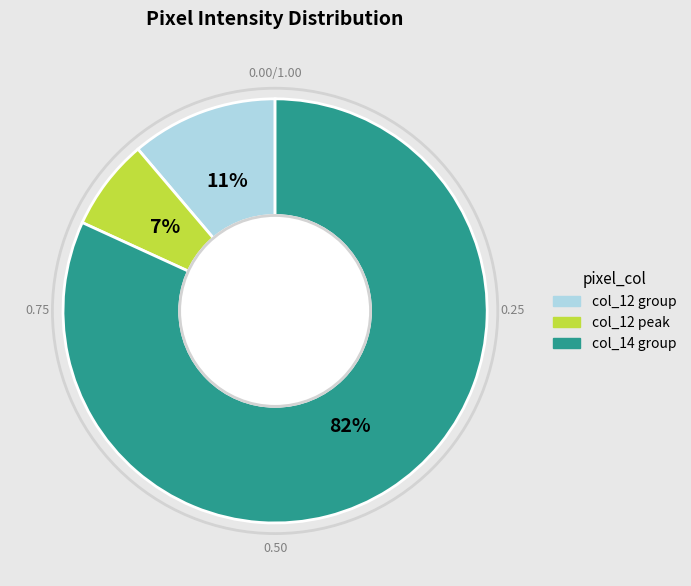

To the nearest percent, what is the difference between the largest and smallest slice percentages?

75%